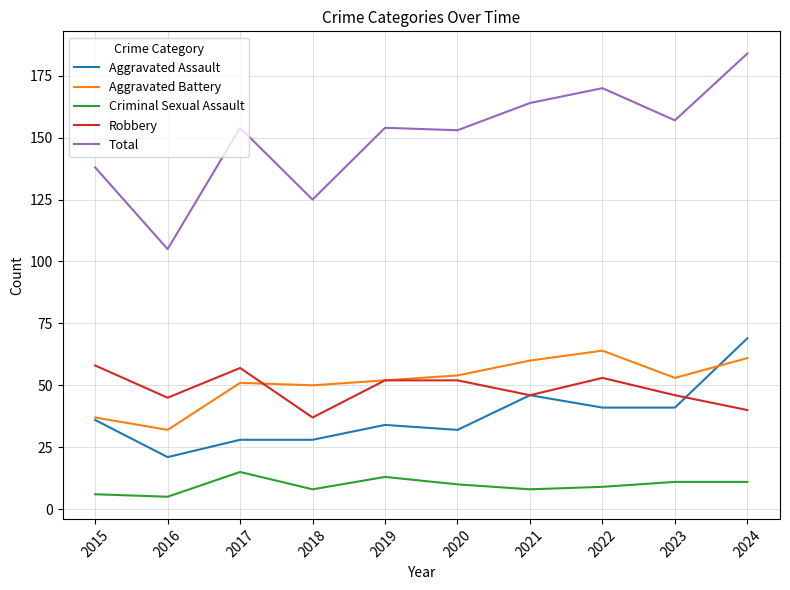

Is the value of Robbery at 2019 greater than the value of Criminal Sexual Assault at 2017?

Yes